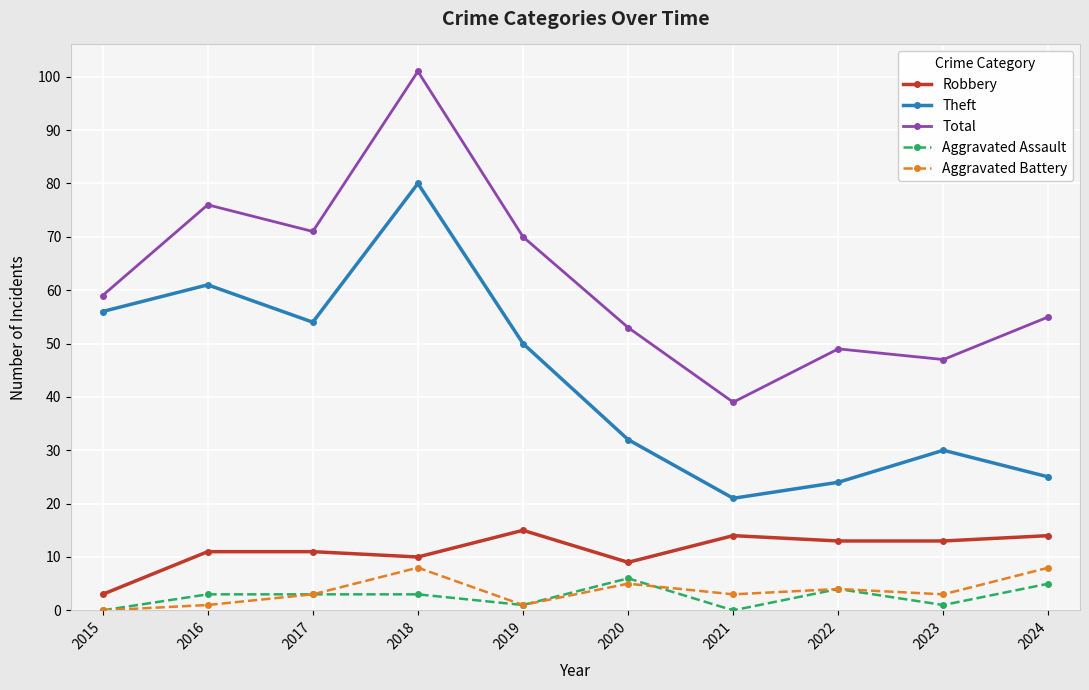

Reading left to right, what are all the values shown in this chart?

Robbery: 2015=3	2016=11	2017=11	2018=10	2019=15	2020=9	2021=14	2022=13	2023=13	2024=14
Theft: 2015=56	2016=61	2017=54	2018=80	2019=50	2020=32	2021=21	2022=24	2023=30	2024=25
Total: 2015=59	2016=76	2017=71	2018=101	2019=70	2020=53	2021=39	2022=49	2023=47	2024=55
Aggravated Assault: 2015=0	2016=3	2017=3	2018=3	2019=1	2020=6	2021=0	2022=4	2023=1	2024=5
Aggravated Battery: 2015=0	2016=1	2017=3	2018=8	2019=1	2020=5	2021=3	2022=4	2023=3	2024=8